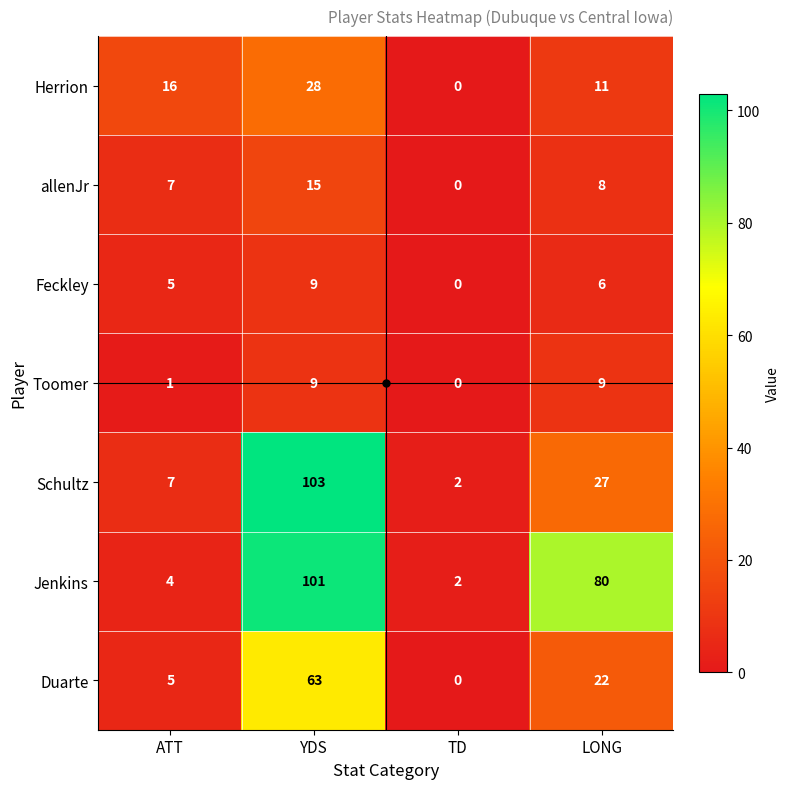

List the labels in order of allenJr value, largest first.

YDS, LONG, ATT, TD